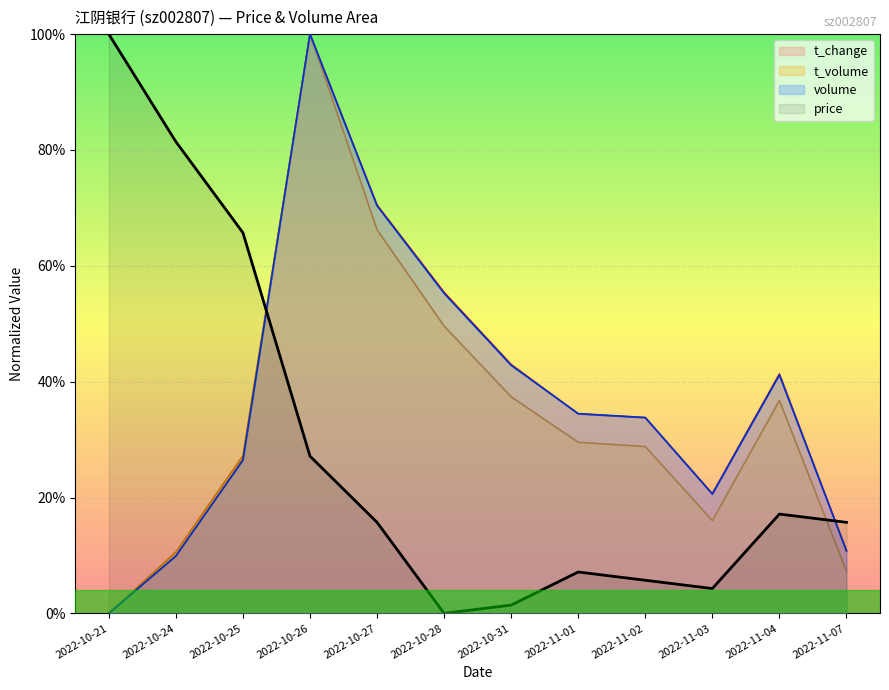

How many data points does each series have?

12